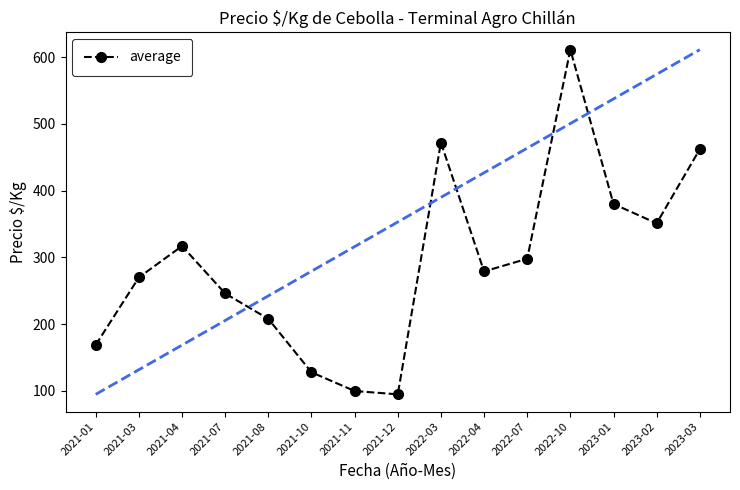

What is the smallest value displayed?

95